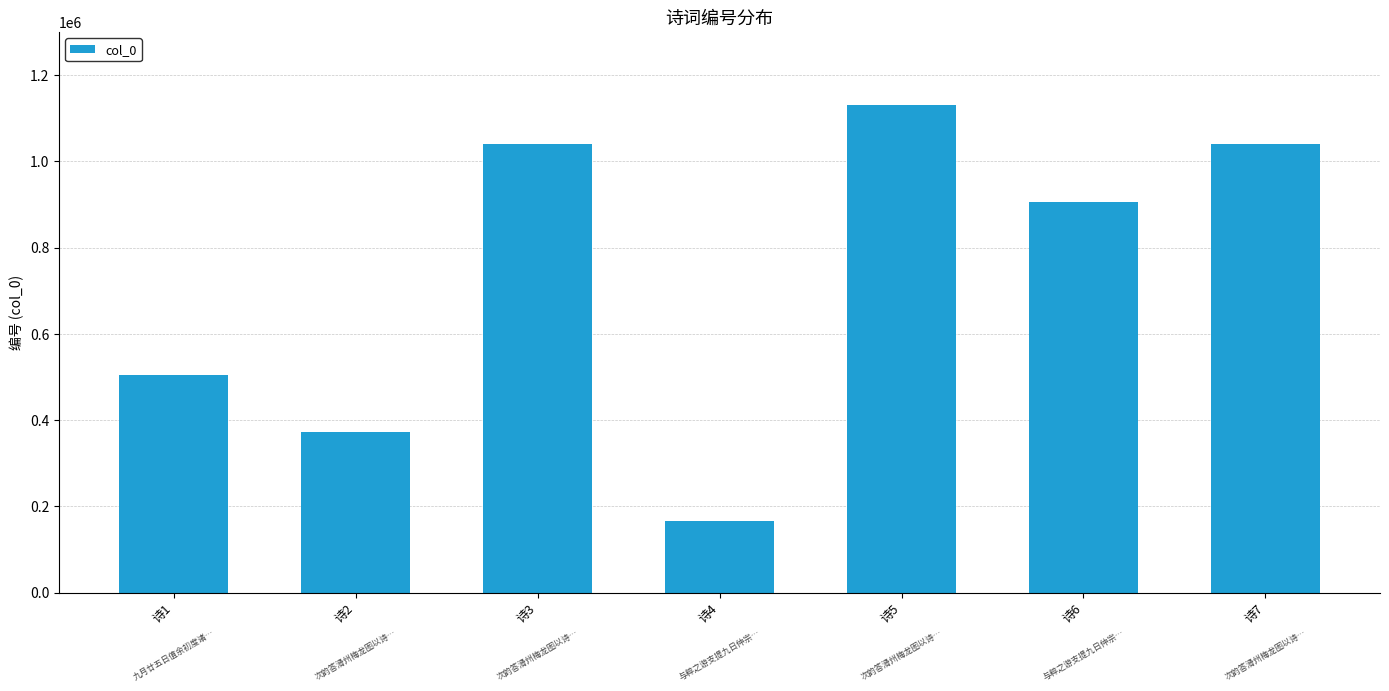

Where is the data nearest to the value 648890?

诗1